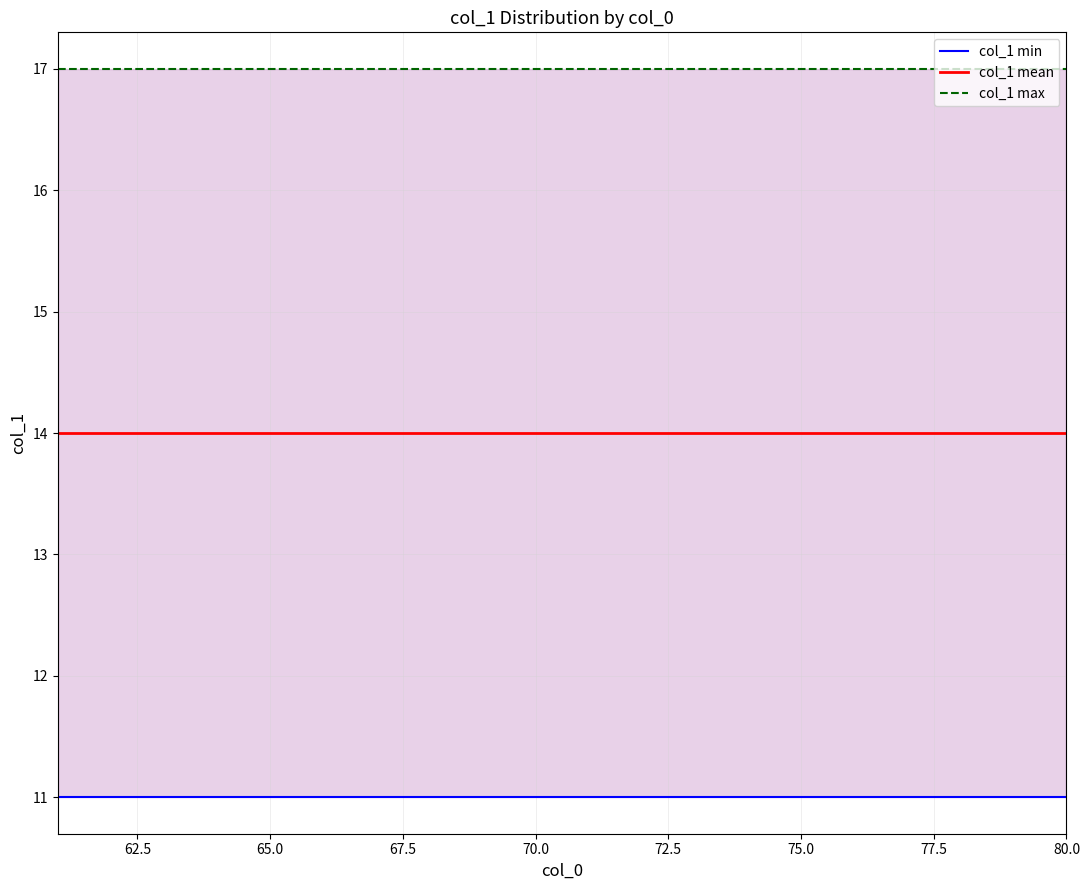

What is the value of the col_1 min point at the 19th from the left?

11